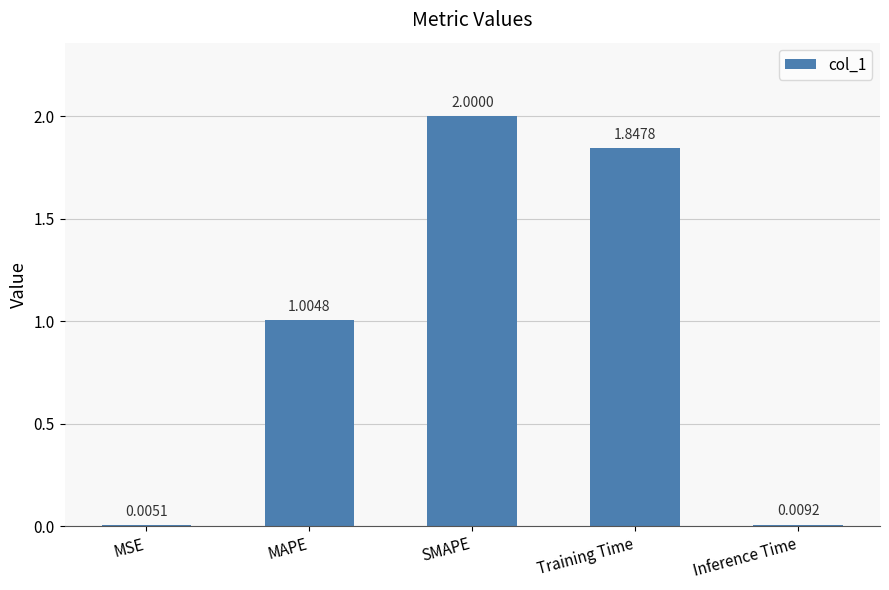

Which has a higher value, SMAPE or MSE?

SMAPE